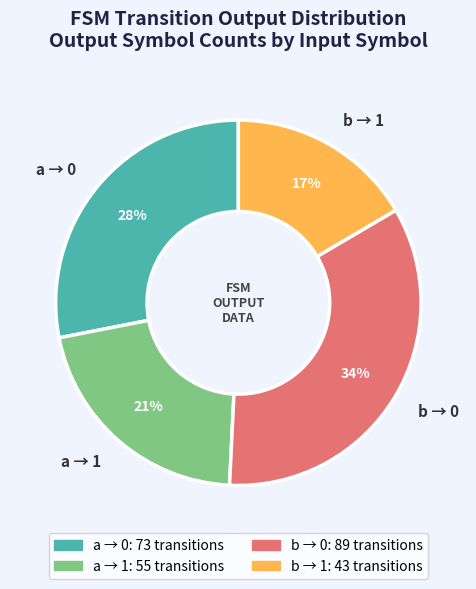

How many segments does this pie chart have?

4